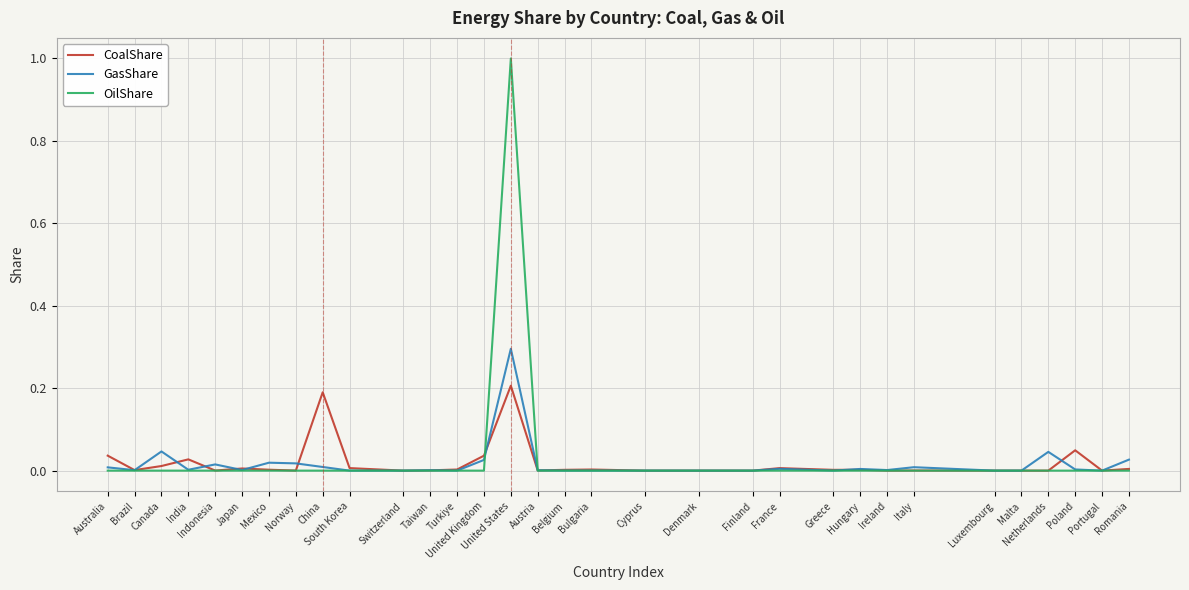

True or false: OilShare and CoalShare cross at least once.

True